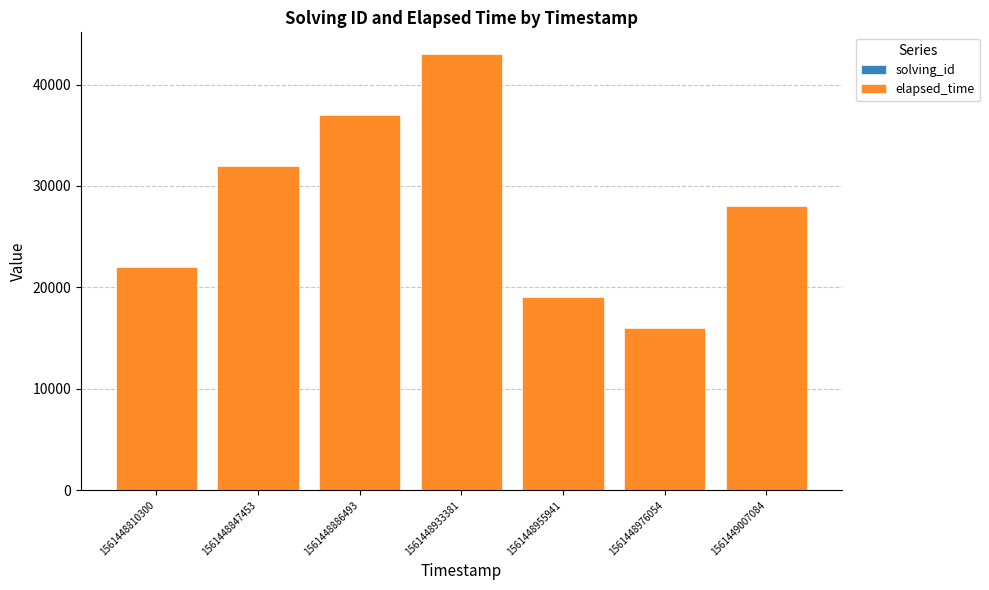

Are the bars grouped side by side (vs. stacked)?

No